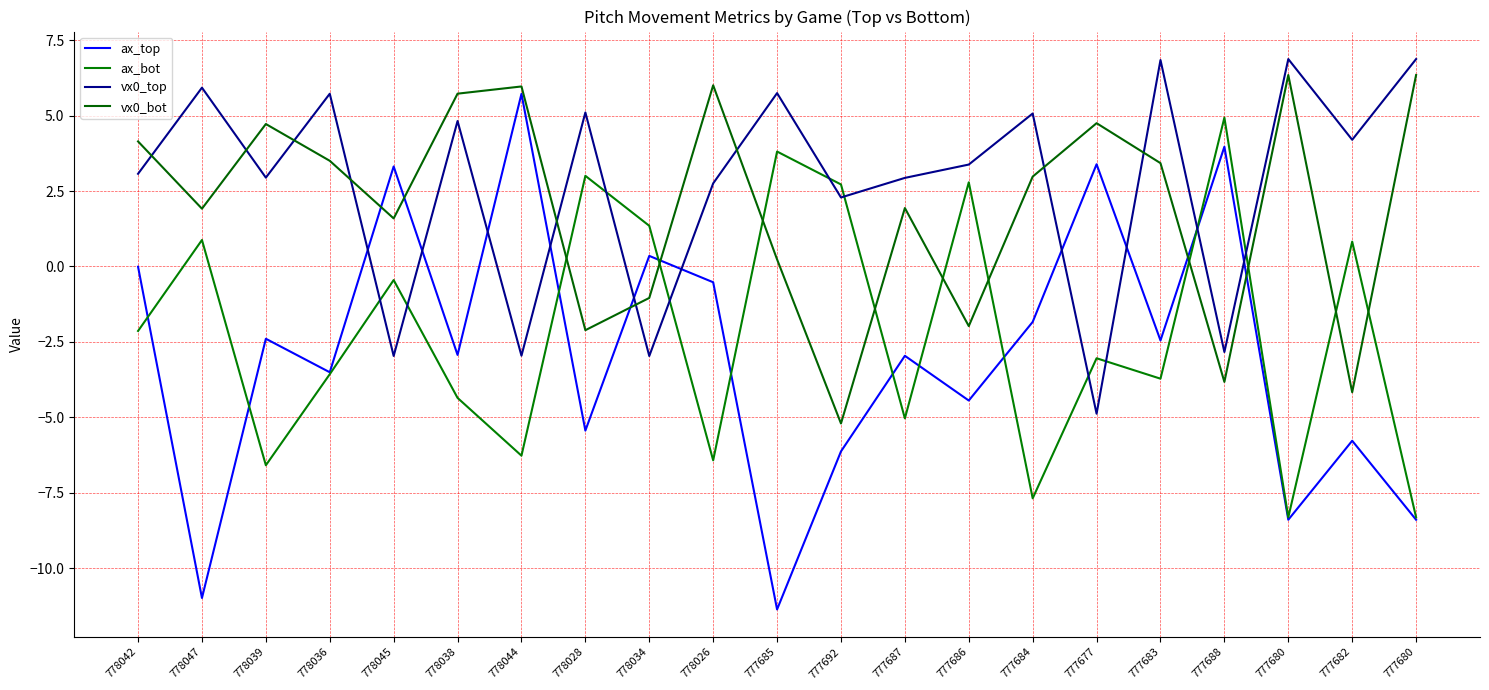

True or false: ax_top and vx0_top cross at least once.

True